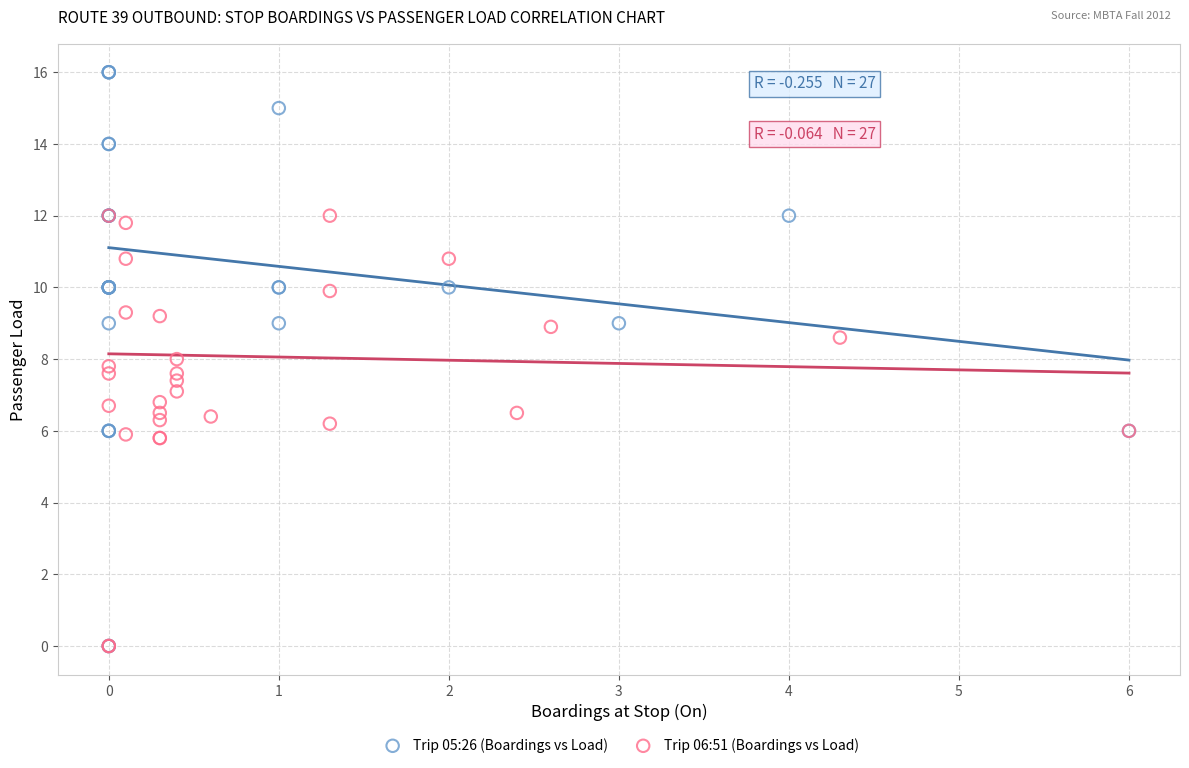

Which series has the largest Y range (max minus min)?

Trip 05:26 (Boardings vs Load)